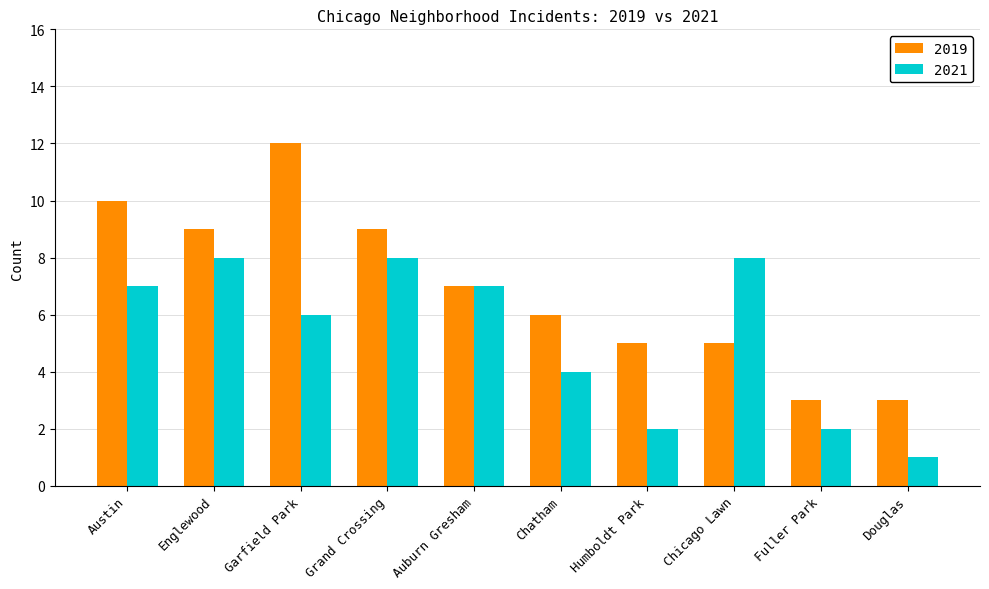

Rank the series by their average value, from highest to lowest.

2019, 2021